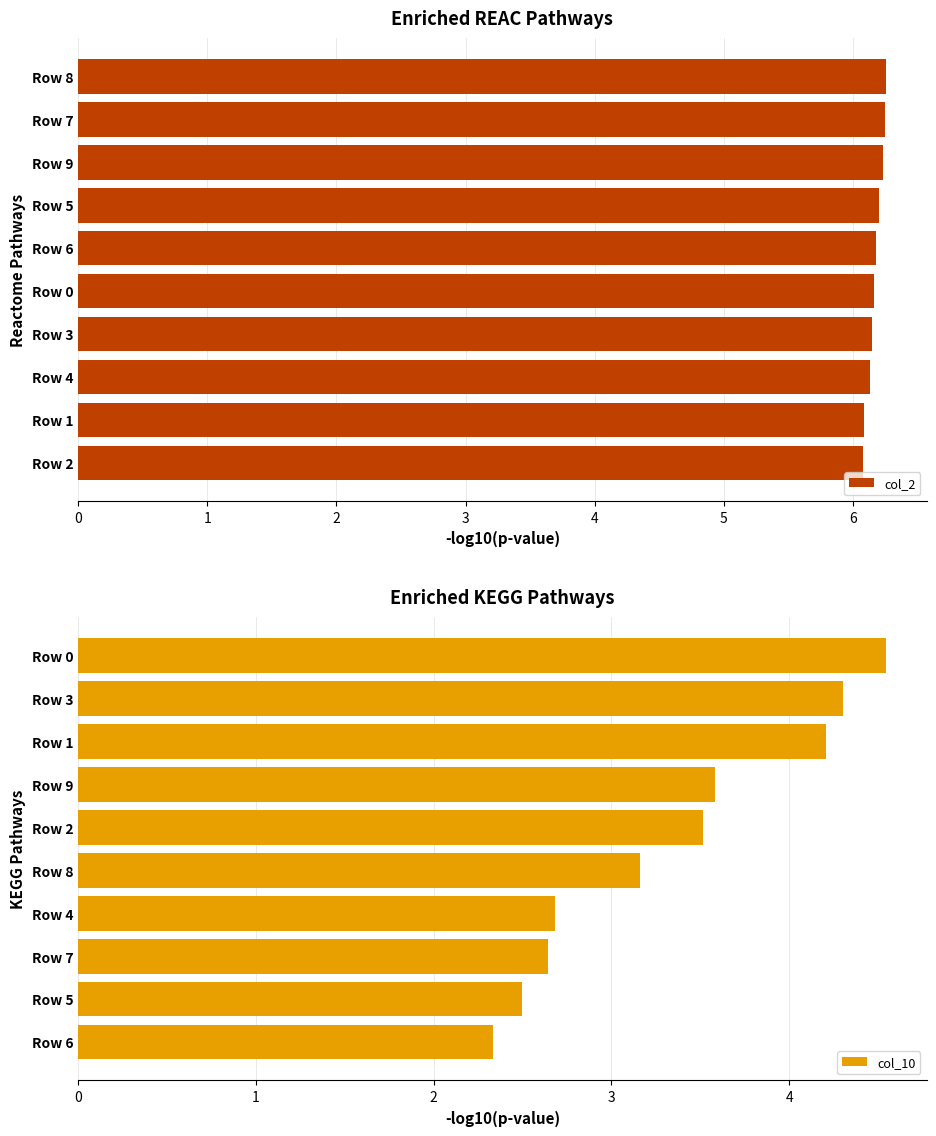

What is the difference between the second highest and second lowest values in the col_10 series?

1.8